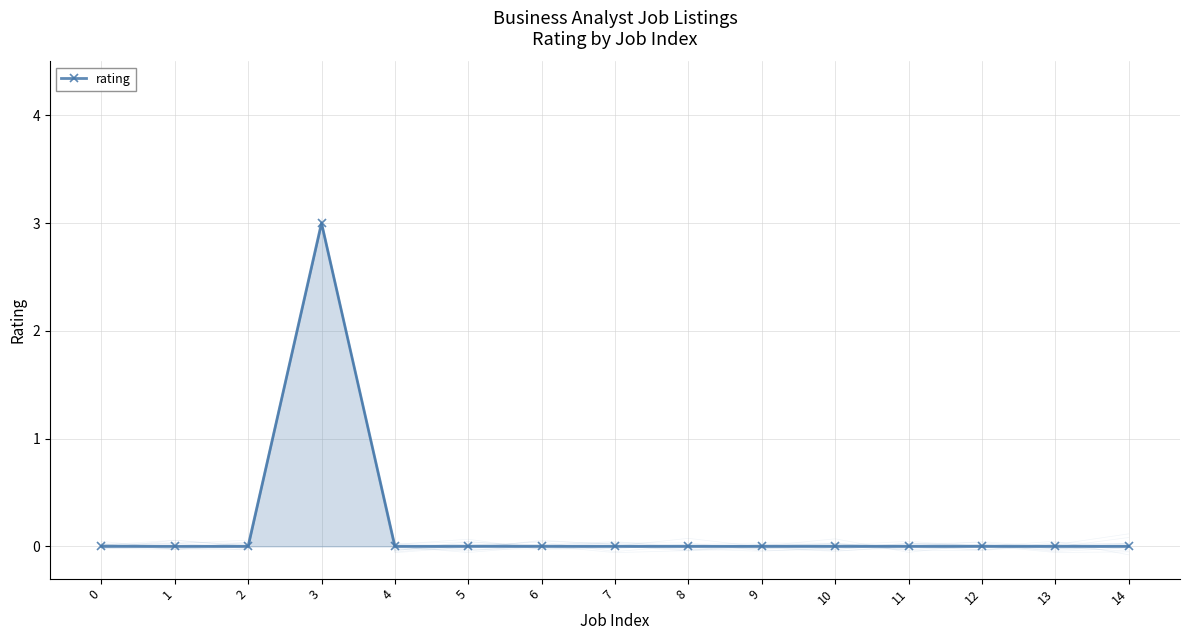

Reading left to right, transcribe all the data shown in this chart.

0=0	1=0	2=0	3=3	4=0	5=0	6=0	7=0	8=0	9=0	10=0	11=0	12=0	13=0	14=0